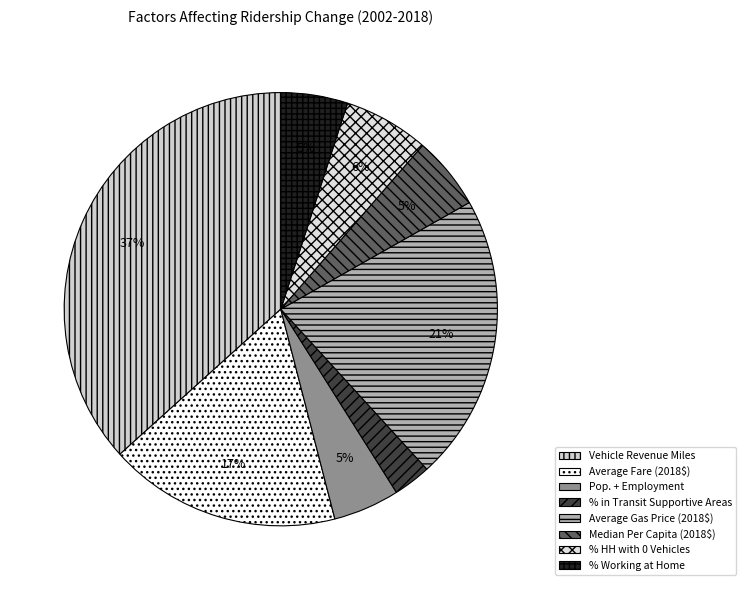

Count the number of slices in the pie.

8